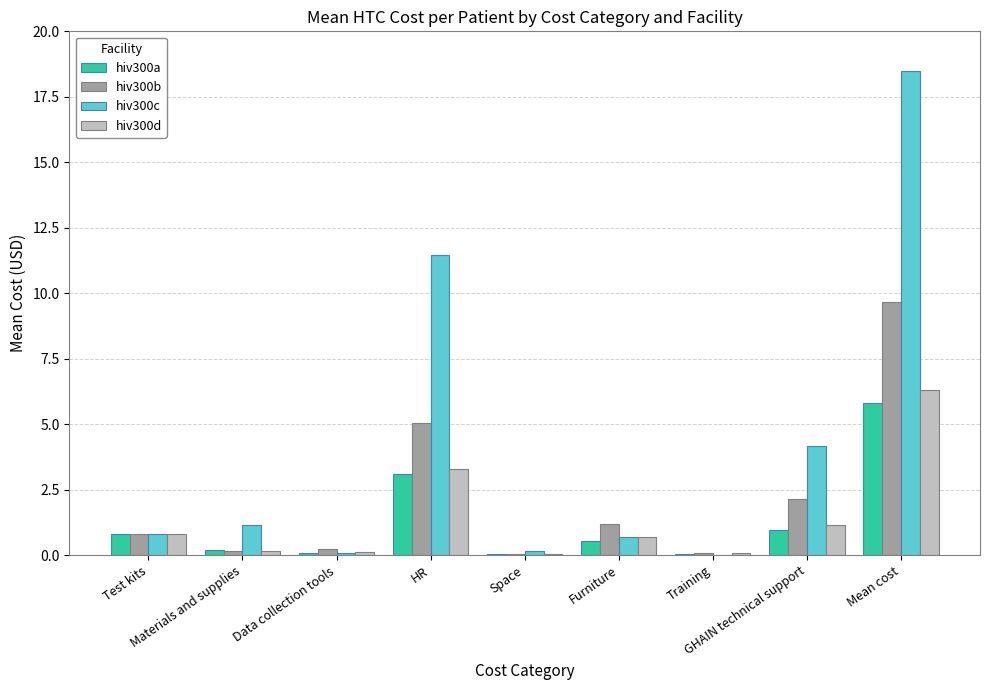

How many groups of bars are there?

9